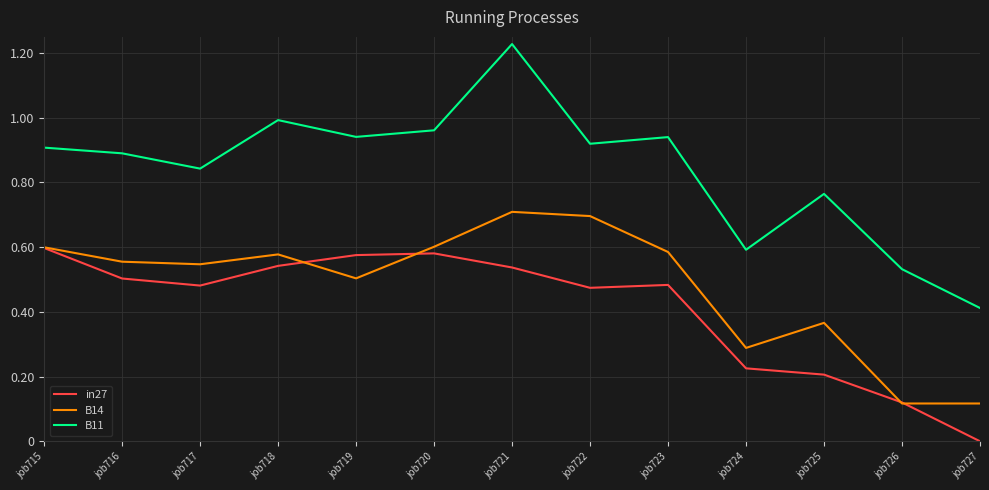

The B14 series shows 0.6 at job716. True or false?

True